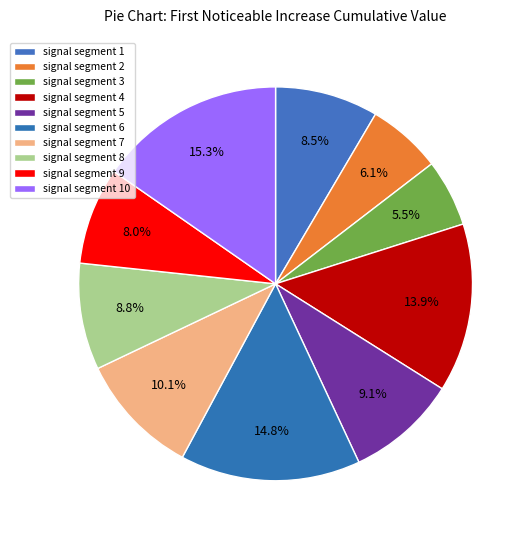

Count the number of slices in the pie.

10